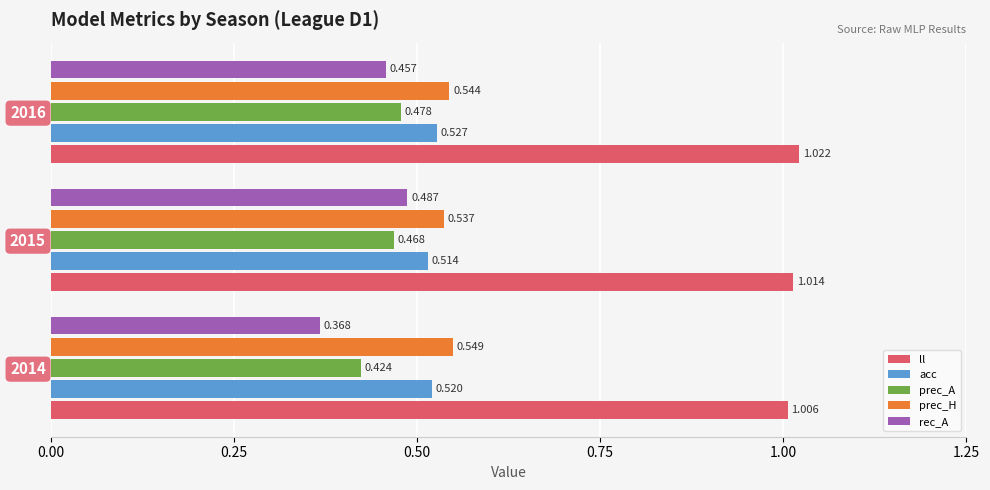

Is the value of prec_A at 2015 greater than the value of ll at 2014?

No